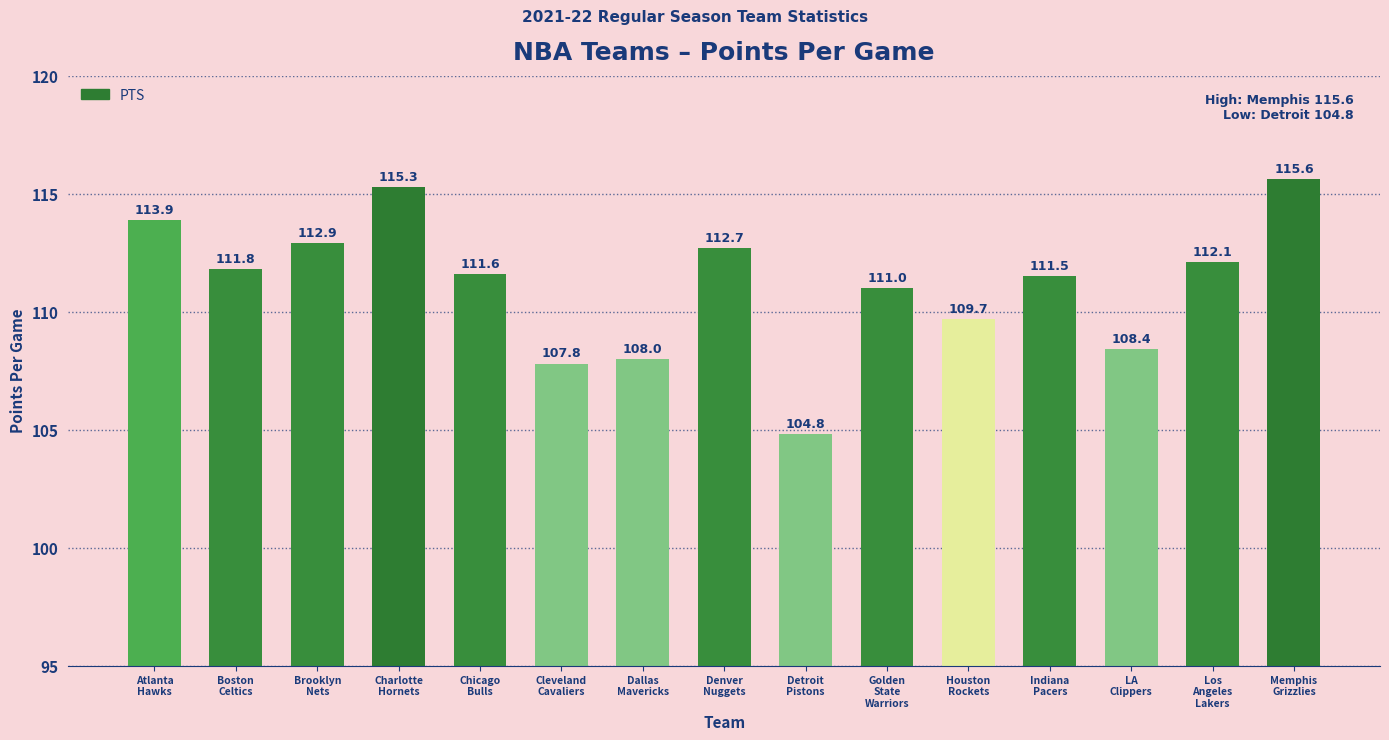

What is the label of the 8th bar from the right?

Denver
Nuggets